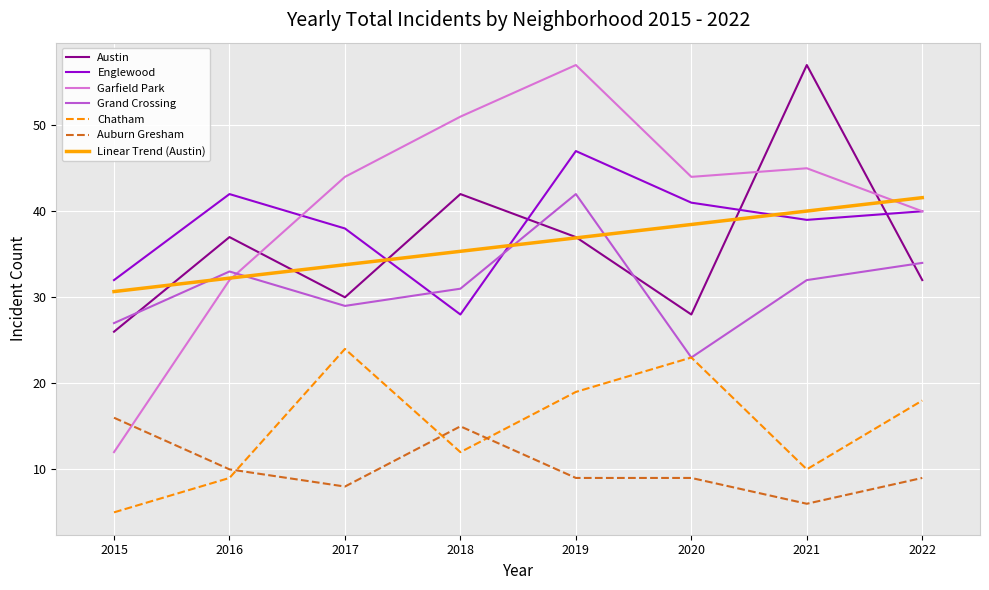

At which label is Auburn Gresham closest to 11?

2016